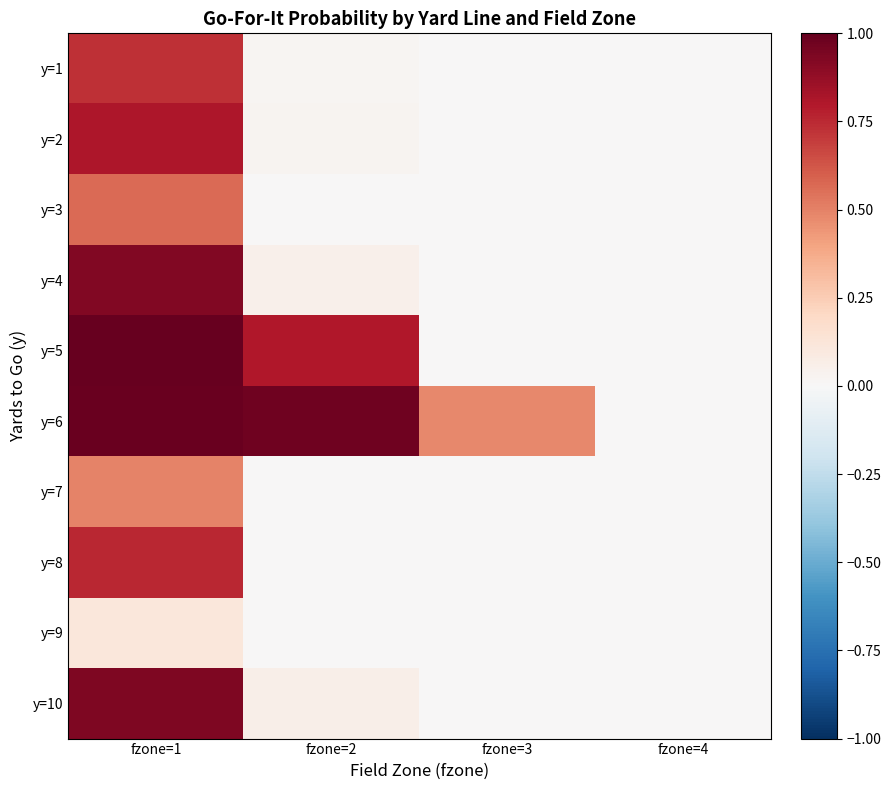

What is the greatest value displayed?

1.0